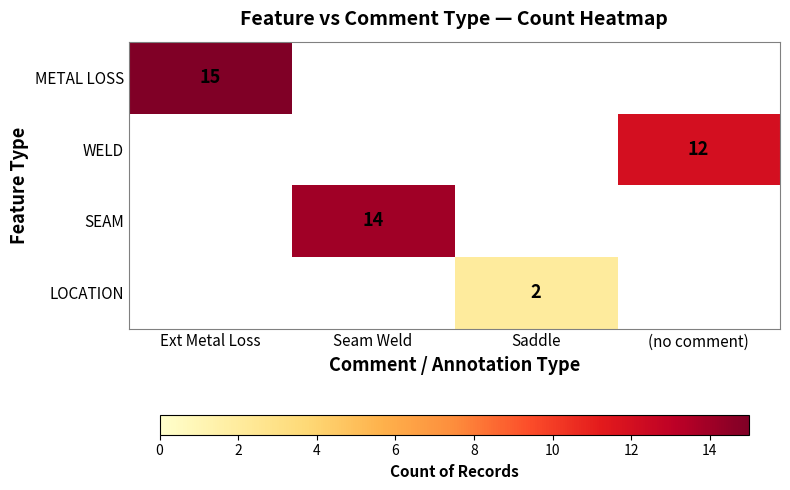

Is it true that LOCATION equals 2 at Saddle?

True